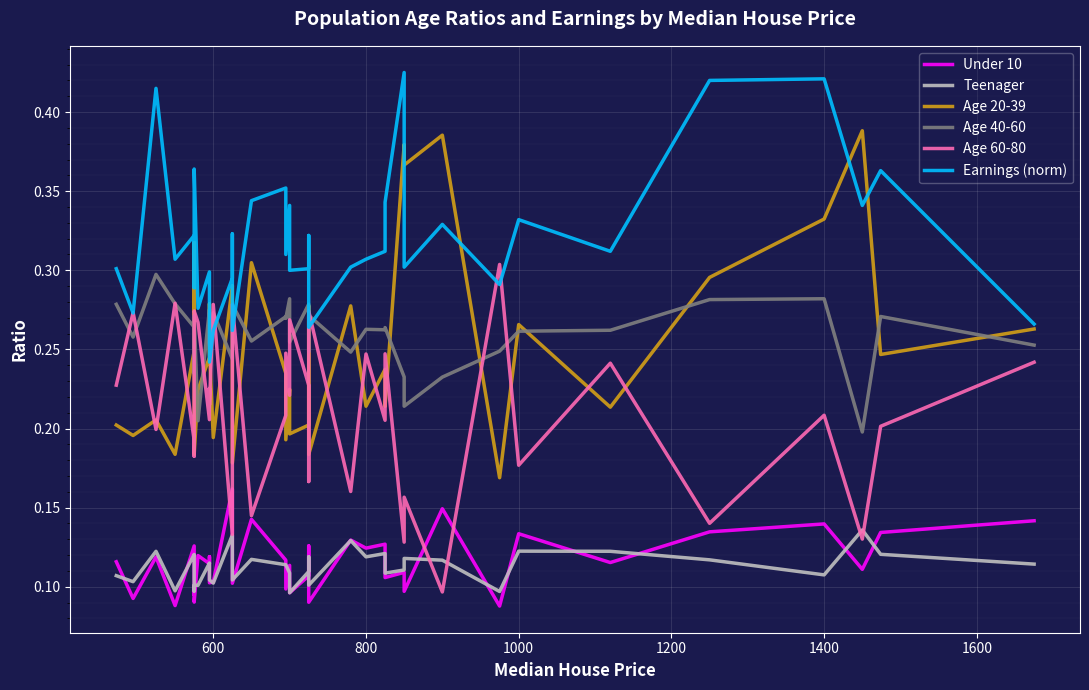

In Age 60-80, how many points are lower than both neighbors (excluding endpoints)?

15